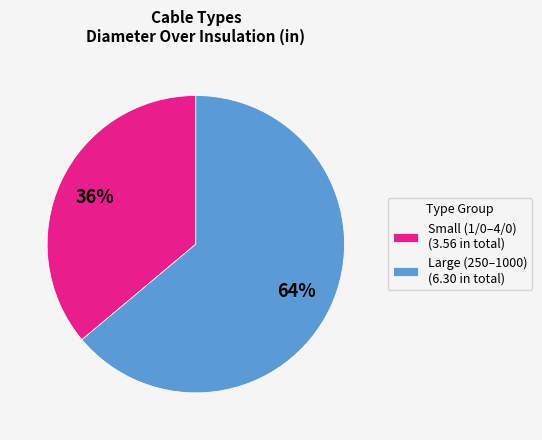

Rank the categories by value from lowest to highest.

Small (1/0–4/0) (3.56 in total), Large (250–1000) (6.30 in total)